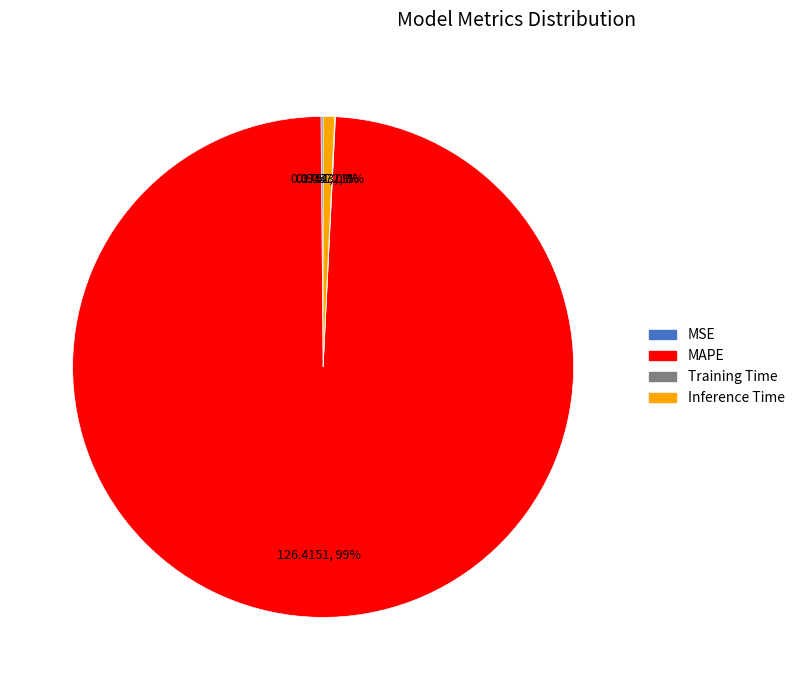

Does any single category account for the majority?

Yes